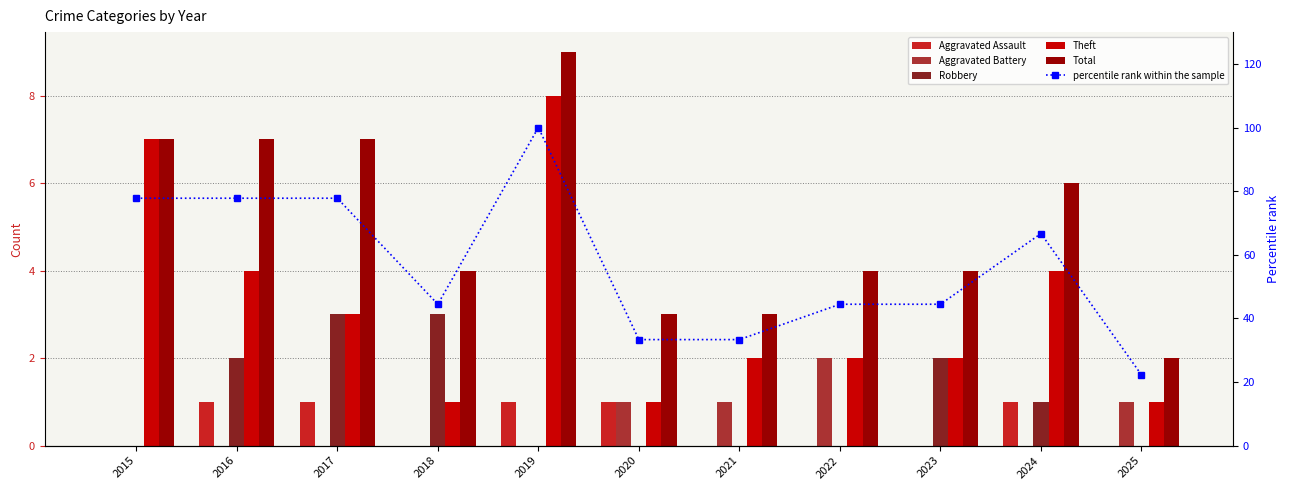

At how many categories does at least one series exceed 45?

5